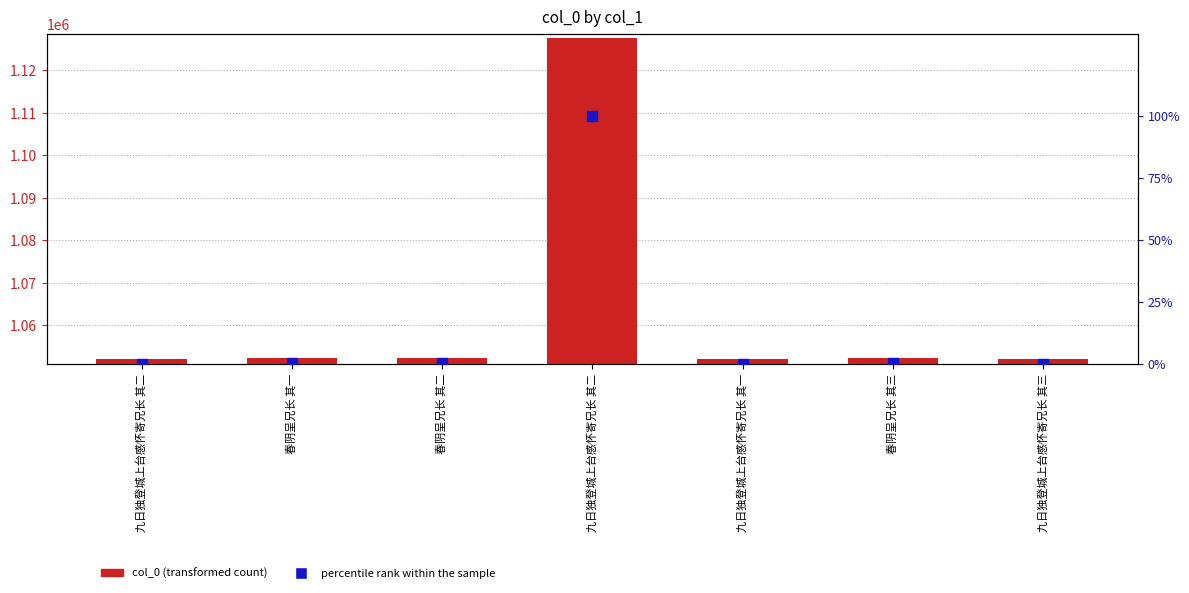

At which category is the sum across all series the highest?

九日独登城上台感怀寄兄长 其二